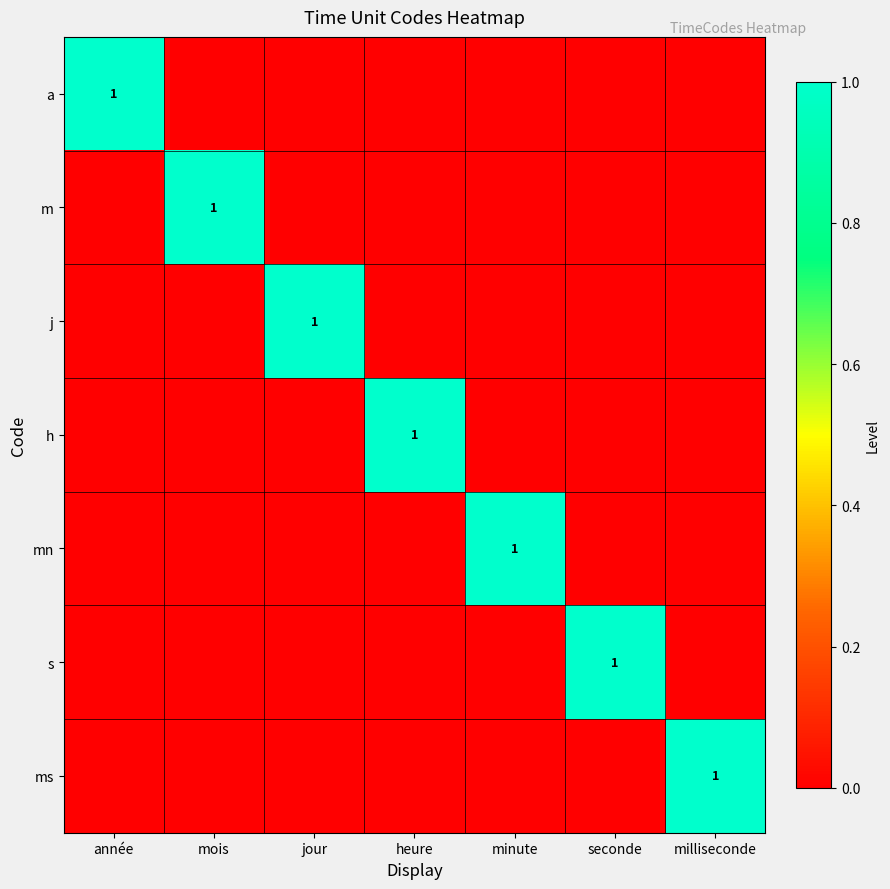

The s series shows 1 at seconde. True or false?

True